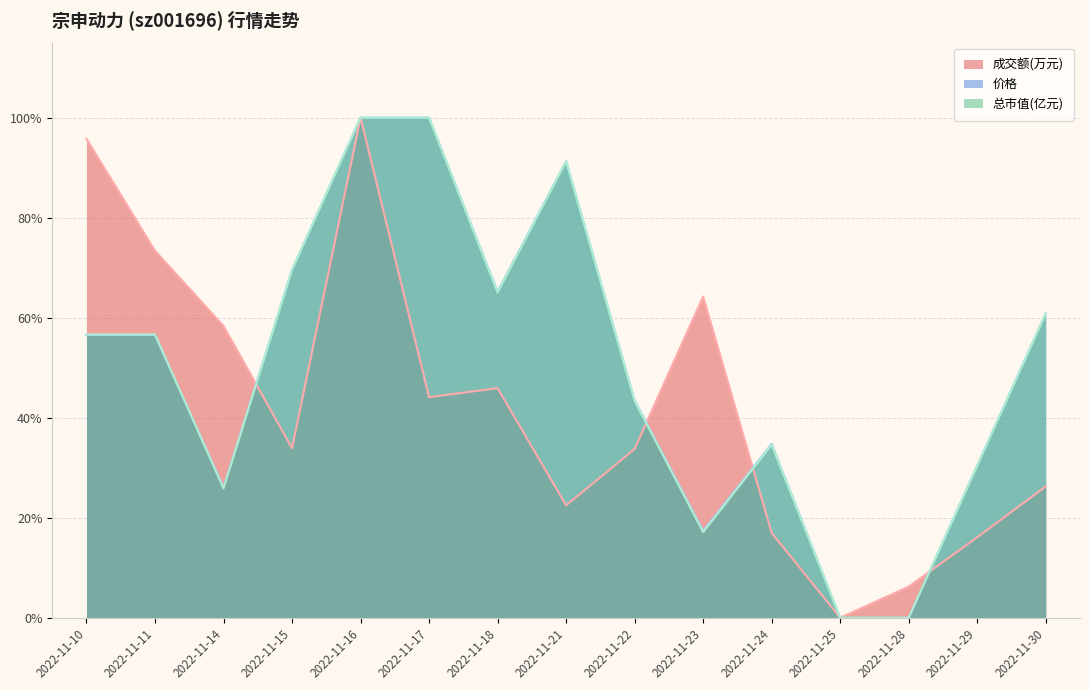

How many lines are shown in the chart?

3